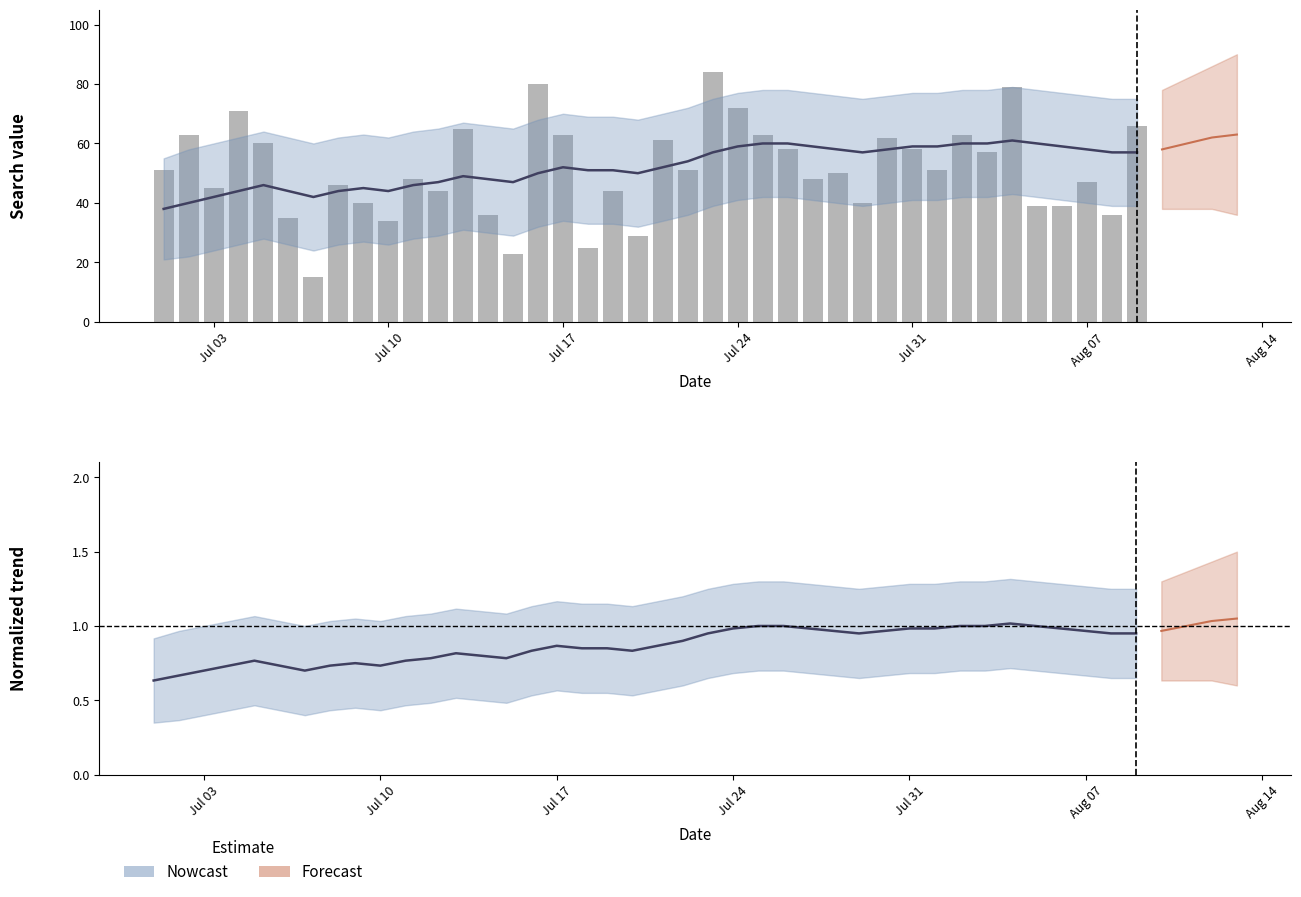

The Brr series shows 16.3 at Jul 31. True or false?

False